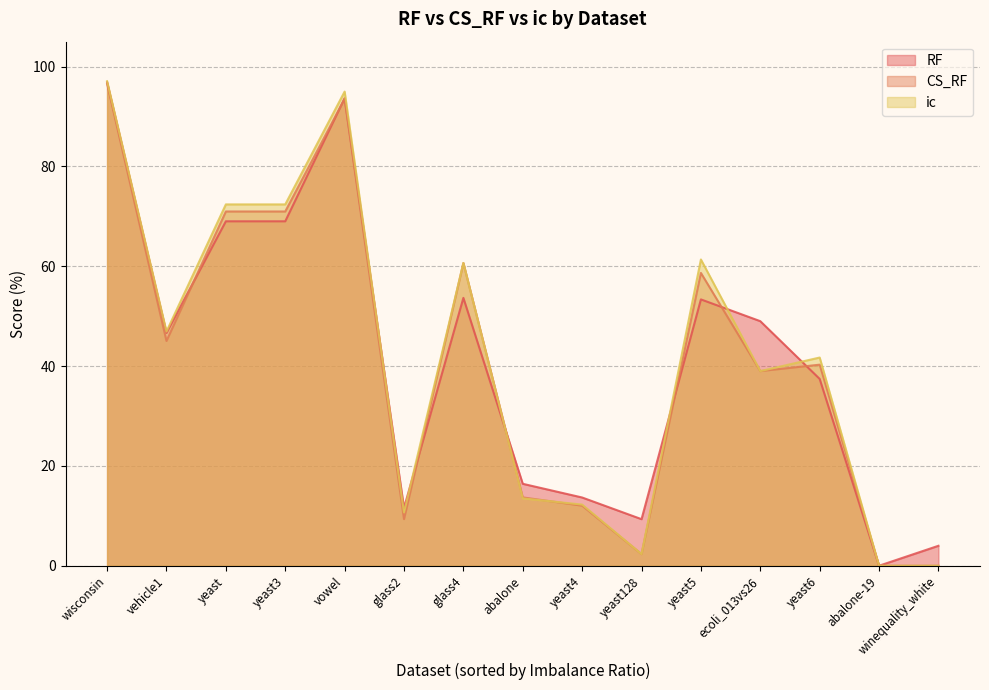

The value of ic at winequality_white is 38.6. True or false?

False